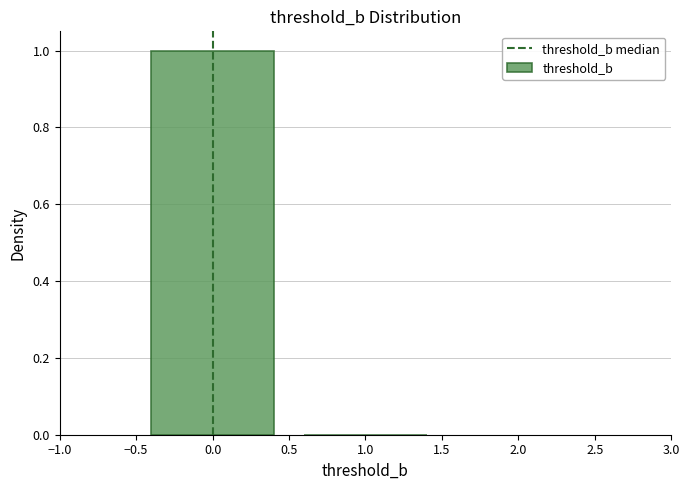

Reading left to right, list every bar in this chart as the range it spans on the x-axis followed by its height. The values are not printed on the chart, so give them approximately, as read against the axis.

-0.5 to 0.5: 1
0.5 to 1.5: 0